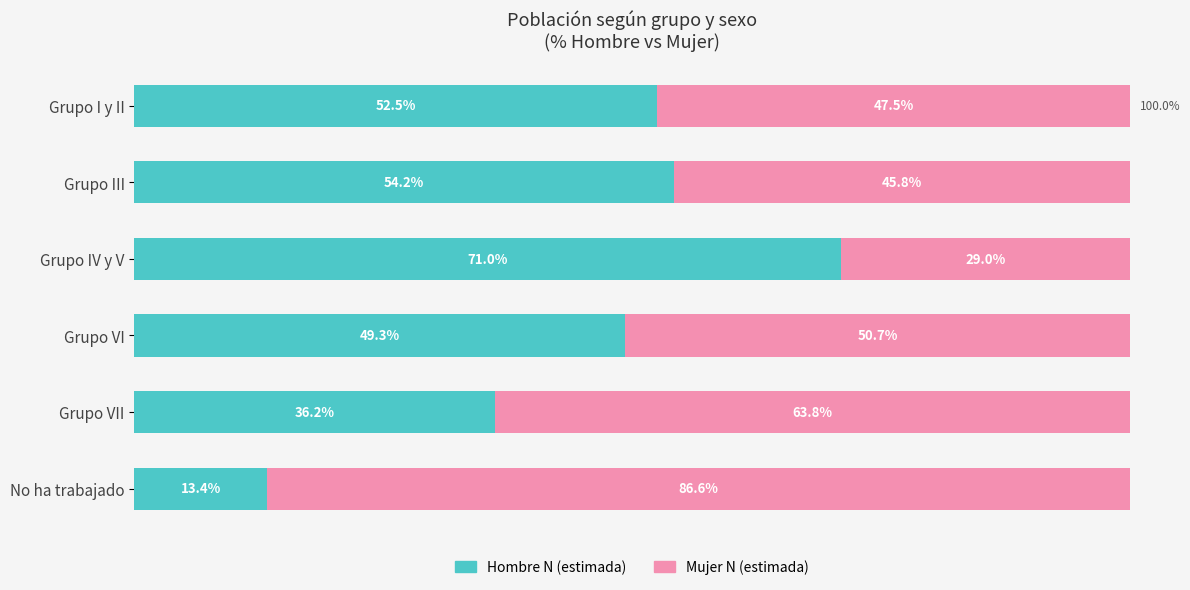

At which label does Hombre N (estimada) reach its peak?

Grupo IV y V